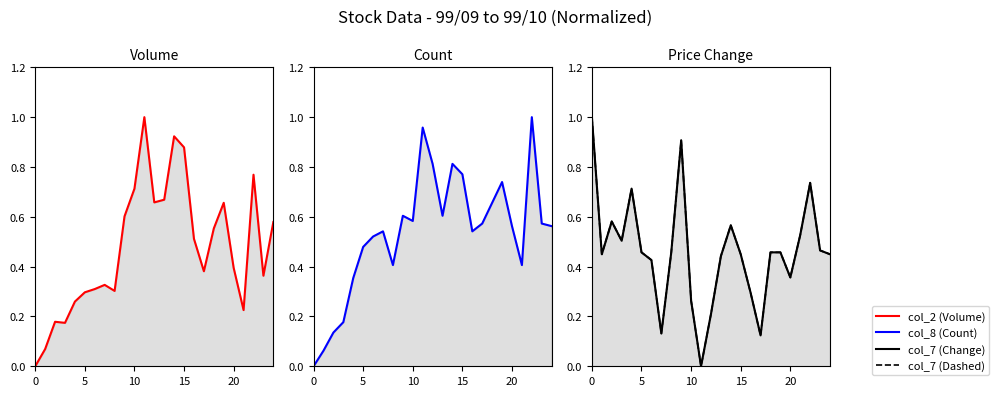

How many values in the col_7 (Dashed) series exceed 0?

24